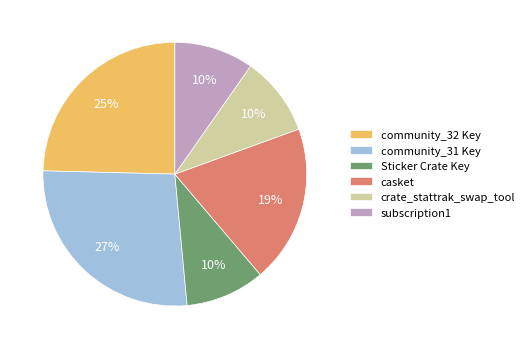

The Sticker Crate Key slice represents 10% of the pie. True or false?

True